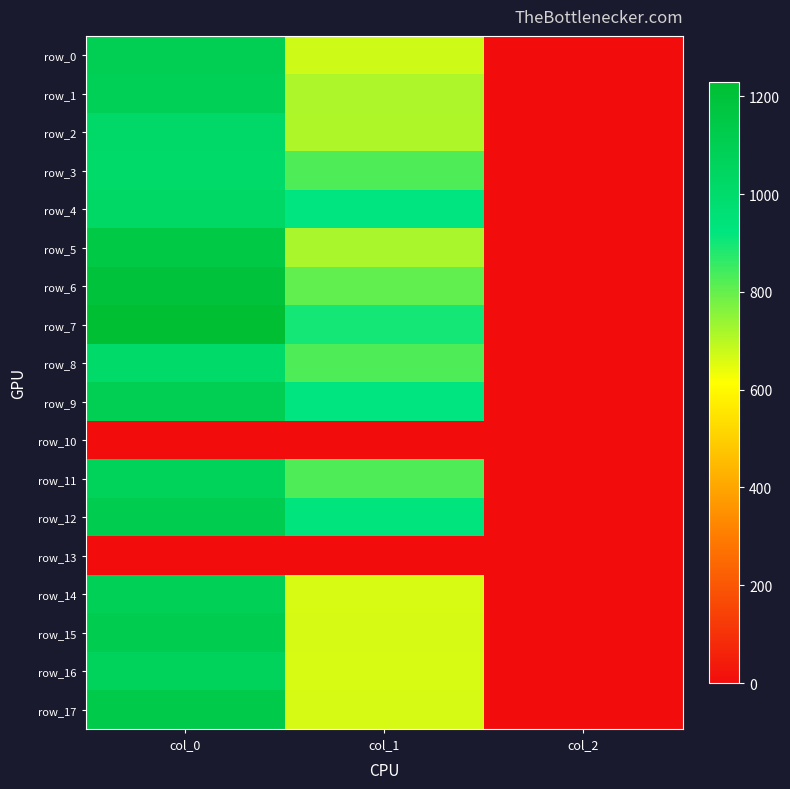

How many data points in row_9 are above 921?

2